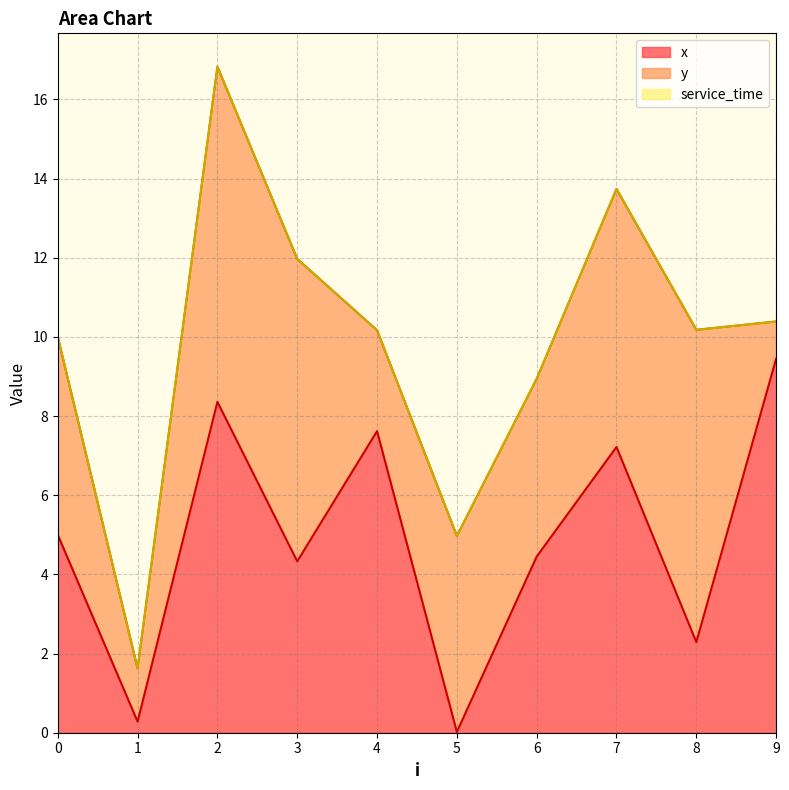

How many lines are shown in the chart?

3